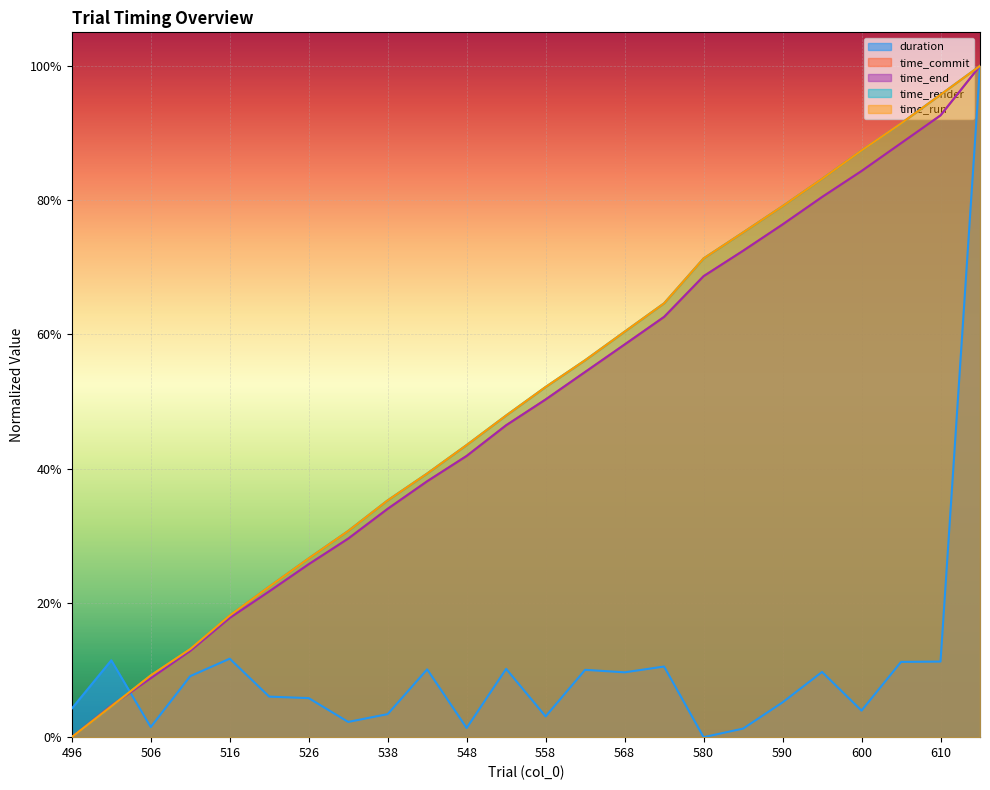

What are all the series names shown in the legend?

duration, time_commit, time_end, time_render, time_run